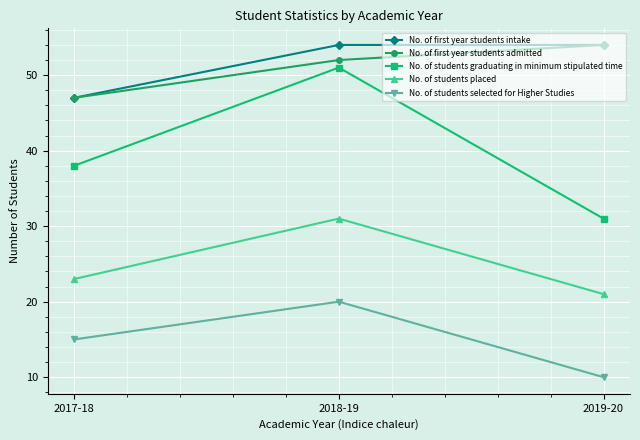

Is it true that No. of first year students admitted equals 77 at 2018-19?

False